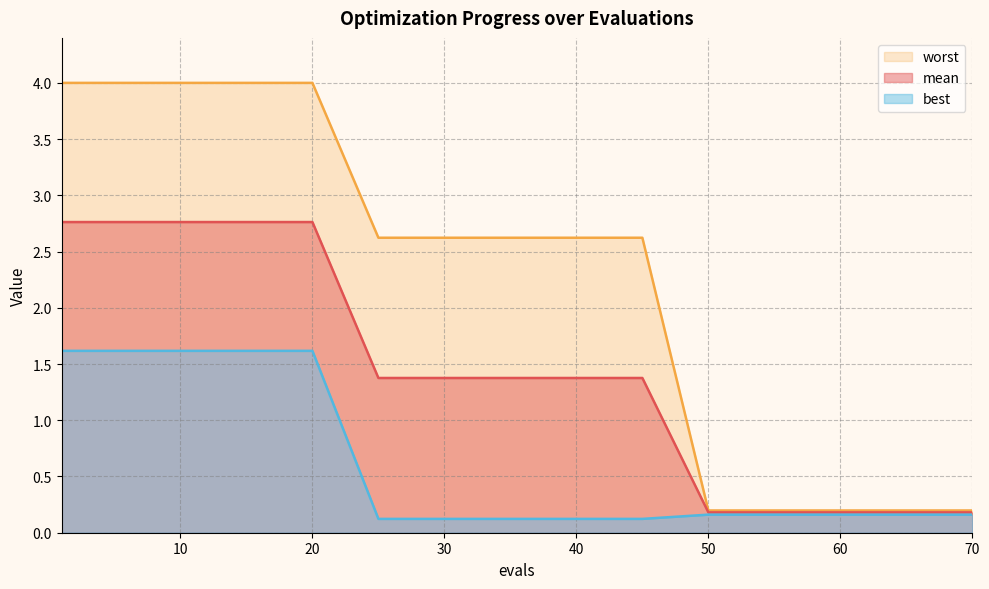

Reading left to right, transcribe all the data shown in this chart.

mean: 1=2.8	5=2.8	10=2.8	15=2.8	20=2.8	25=1.4	30=1.4	35=1.4	40=1.4	45=1.4	50=0.2	55=0.2	60=0.2	65=0.2	70=0.2
best: 1=1.6	5=1.6	10=1.6	15=1.6	20=1.6	25=0.1	30=0.1	35=0.1	40=0.1	45=0.1	50=0.2	55=0.2	60=0.2	65=0.2	70=0.2
worst: 1=4.0	5=4.0	10=4.0	15=4.0	20=4.0	25=2.6	30=2.6	35=2.6	40=2.6	45=2.6	50=0.2	55=0.2	60=0.2	65=0.2	70=0.2